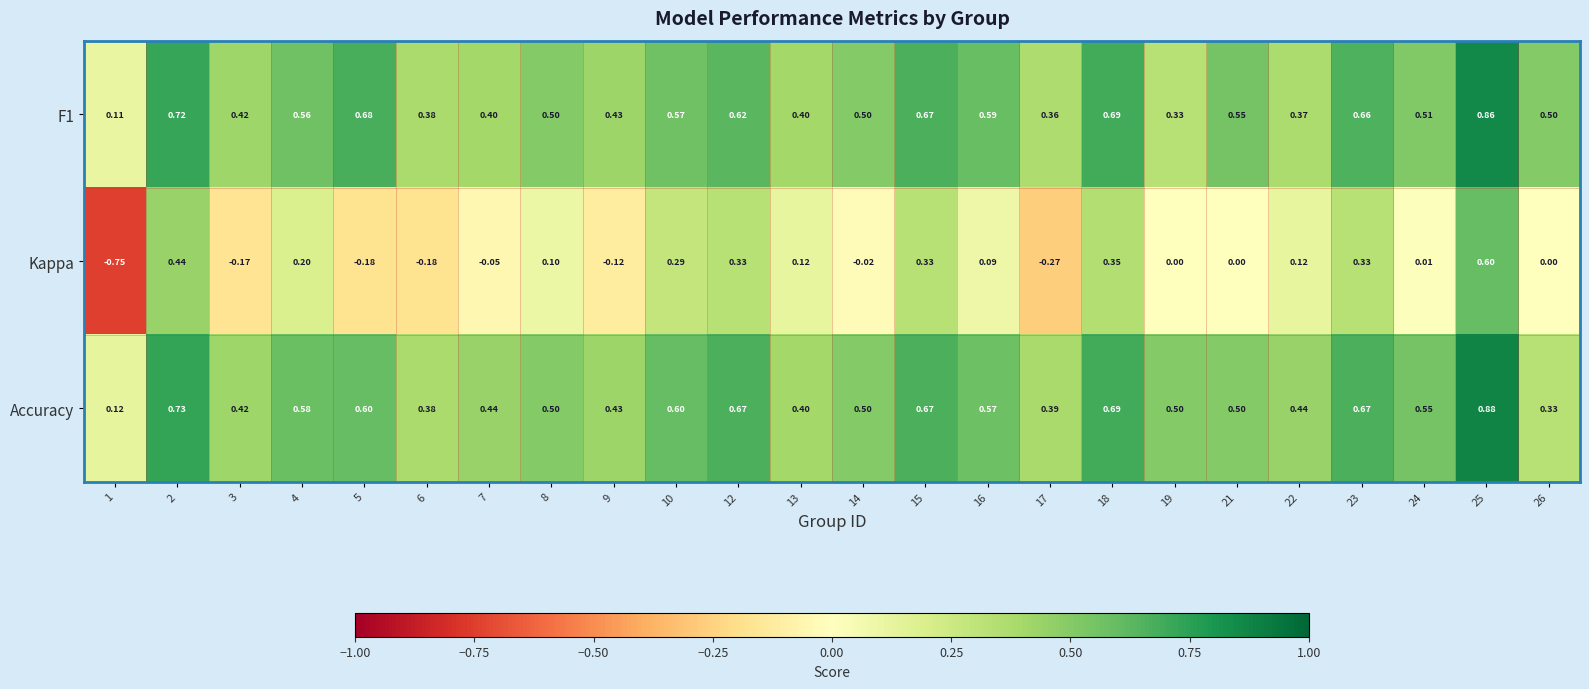

How many values in Kappa are below zero?

8